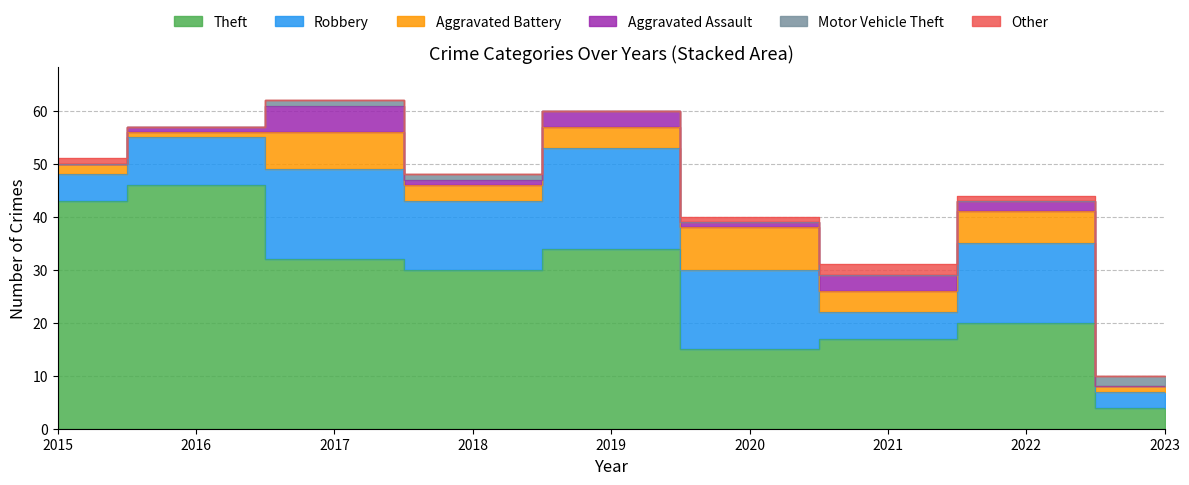

Reading left to right, transcribe all the data shown in this chart.

Theft: 2015=43	2016=46	2017=32	2018=30	2019=34	2020=15	2021=17	2022=20	2023=4
Robbery: 2015=5	2016=9	2017=17	2018=13	2019=19	2020=15	2021=5	2022=15	2023=3
Aggravated Battery: 2015=2	2016=1	2017=7	2018=3	2019=4	2020=8	2021=4	2022=6	2023=1
Aggravated Assault: 2015=0	2016=1	2017=5	2018=1	2019=3	2020=1	2021=3	2022=2	2023=0
Motor Vehicle Theft: 2015=0	2016=0	2017=1	2018=1	2019=0	2020=0	2021=0	2022=0	2023=2
Other: 2015=1	2016=0	2017=0	2018=0	2019=0	2020=1	2021=2	2022=1	2023=0